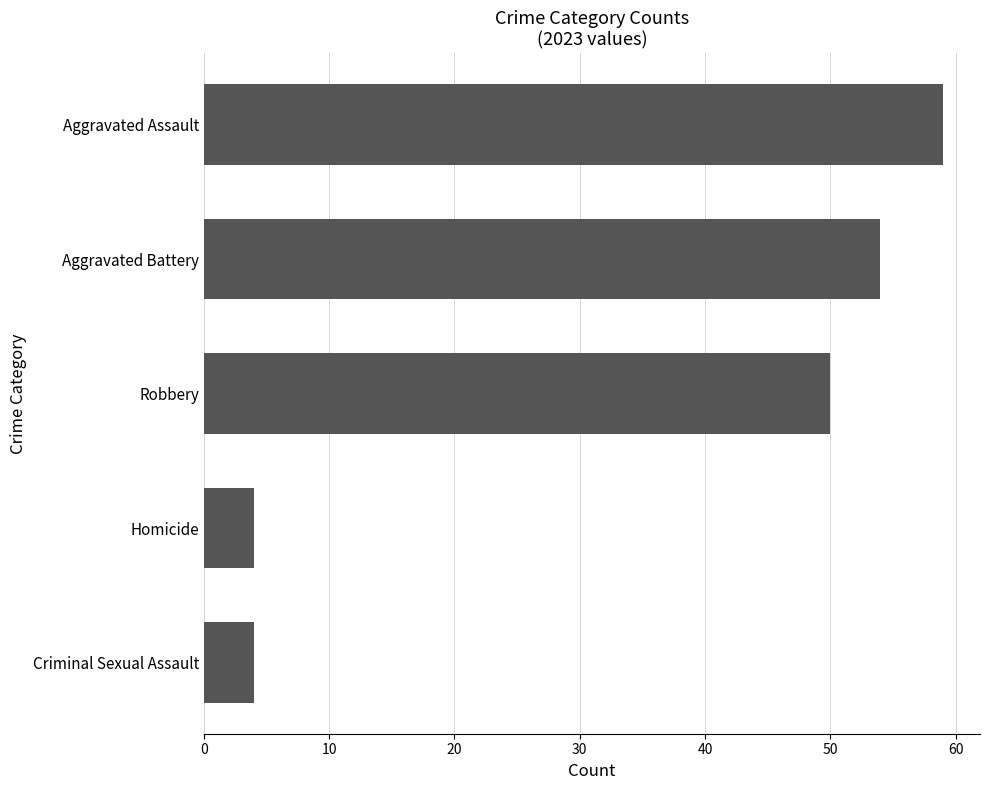

What is the difference between the values at Robbery and Criminal Sexual Assault?

46